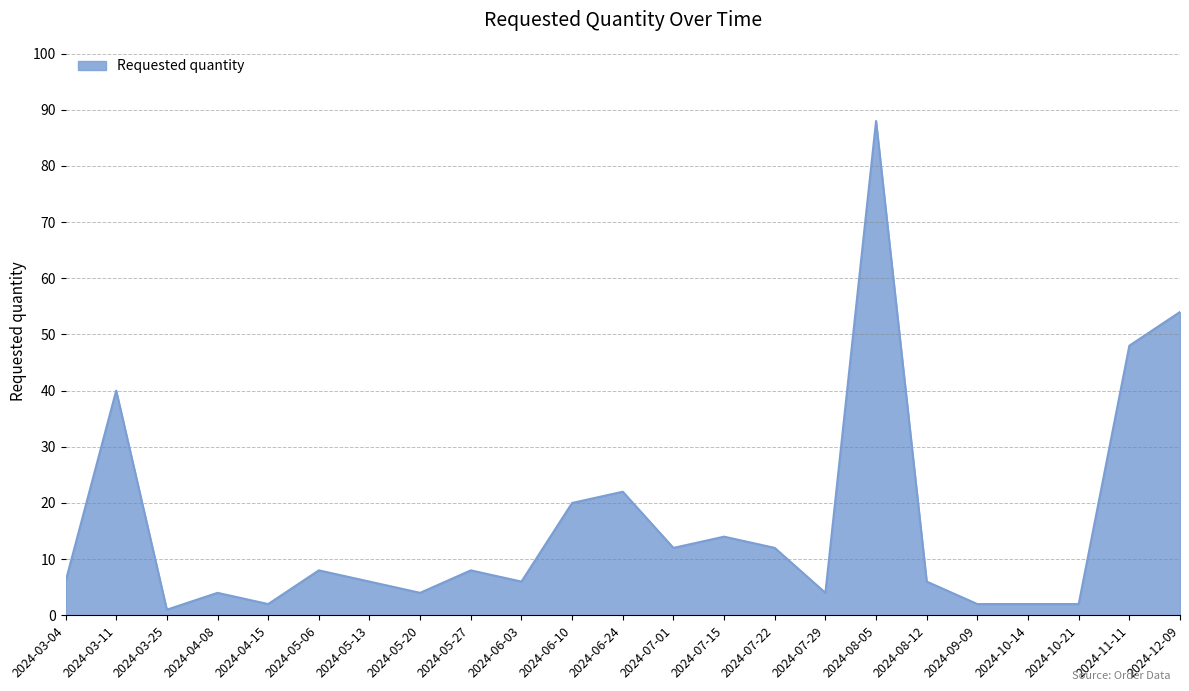

What is the greatest value displayed?

88